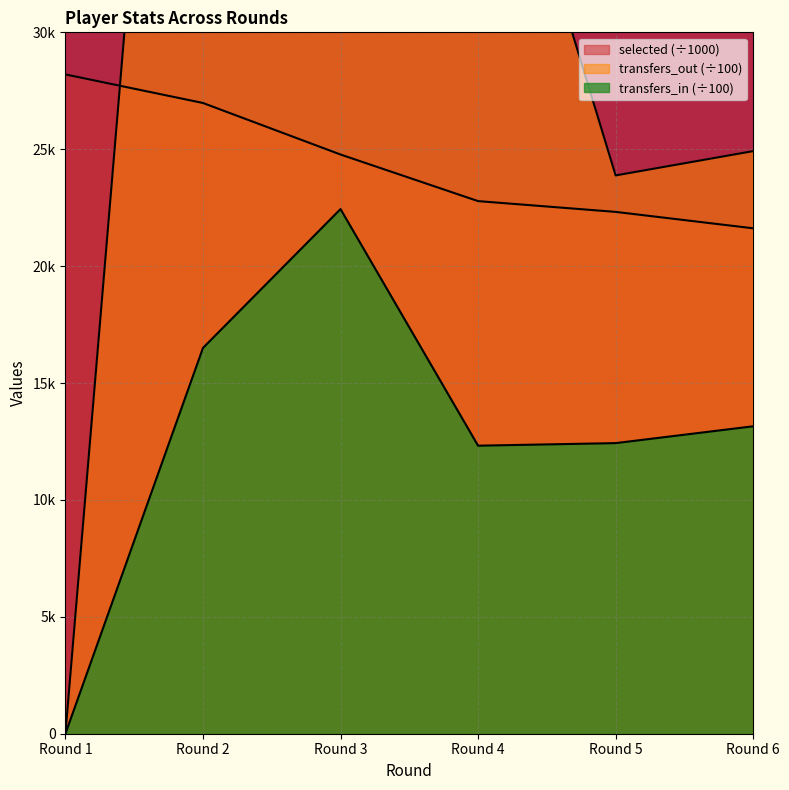

What is the difference between the second highest and minimum values in the transfers_out series?

59.4